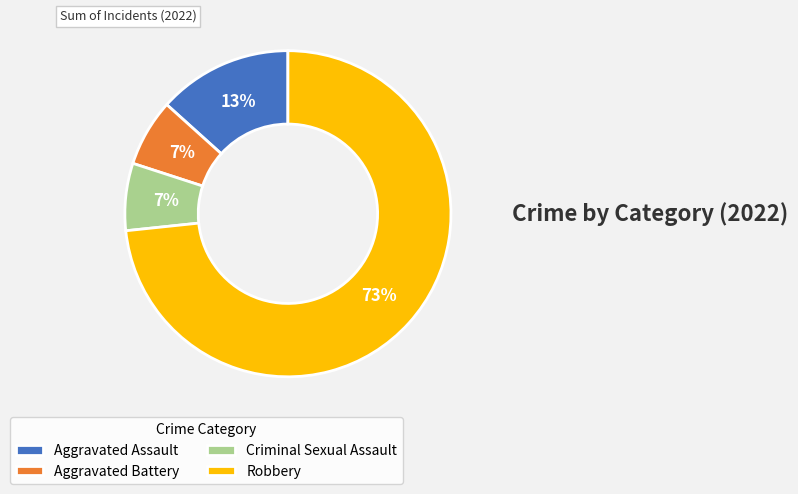

How many segments does this pie chart have?

4